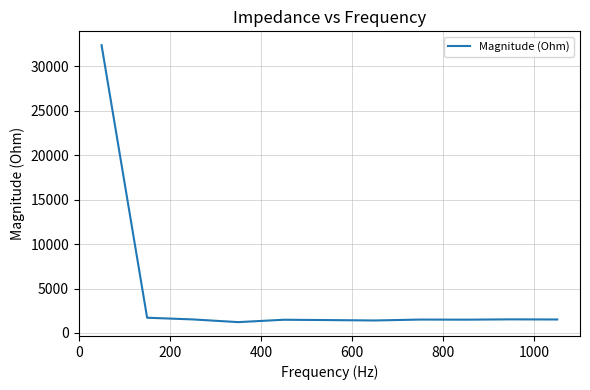

How many lines are shown in the chart?

1